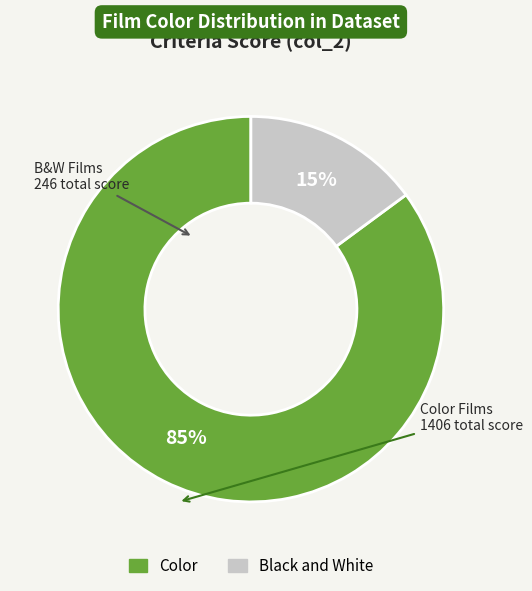

To the nearest percent, what is the average slice percentage?

50%